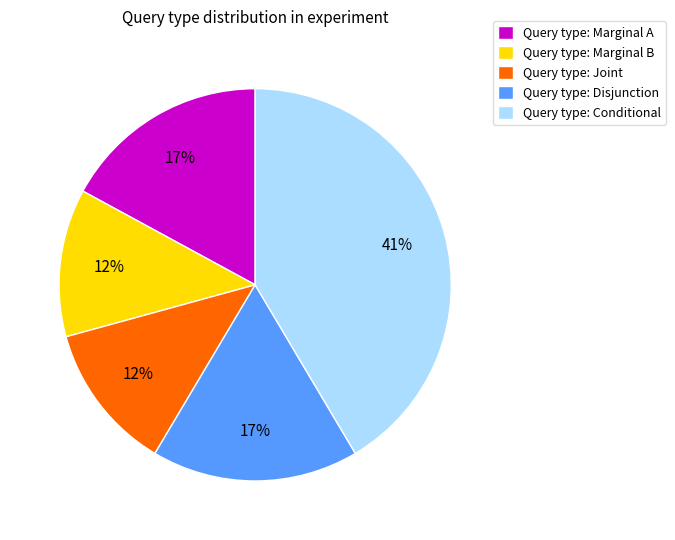

To the nearest percent, what is the difference between the Query type: Disjunction and Query type: Joint slice percentages?

5%